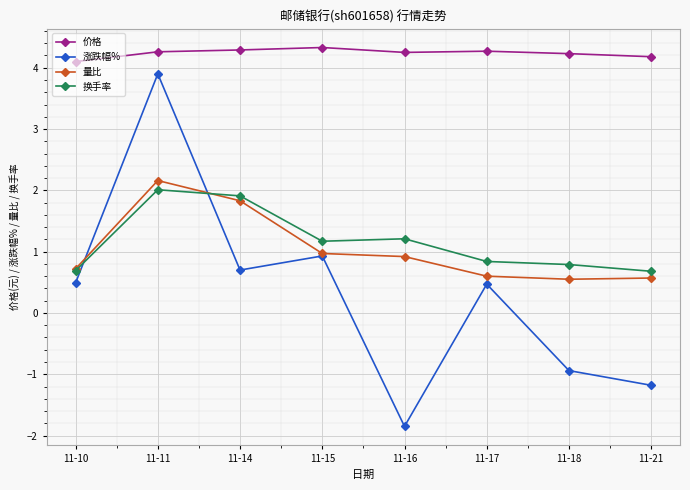

What is the greatest value displayed?

4.3